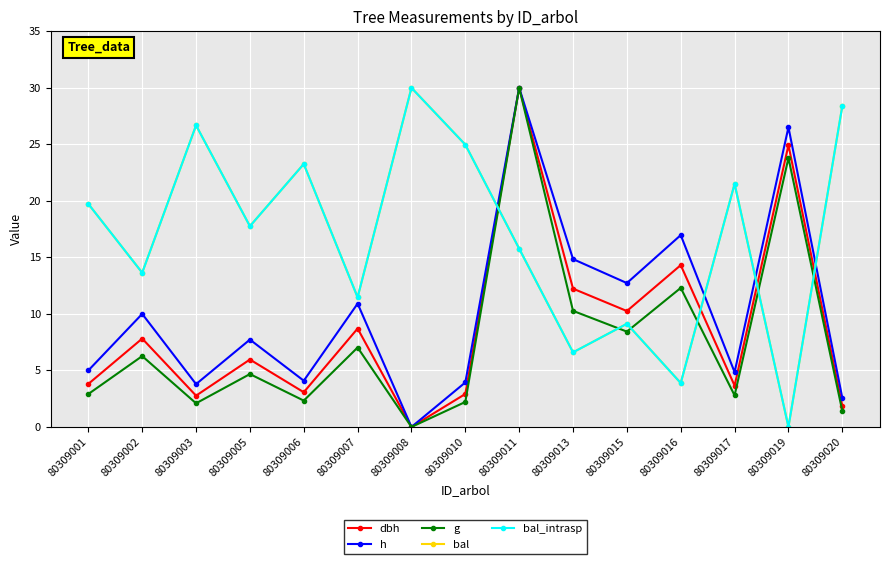

Which series has the widest spread of values?

dbh